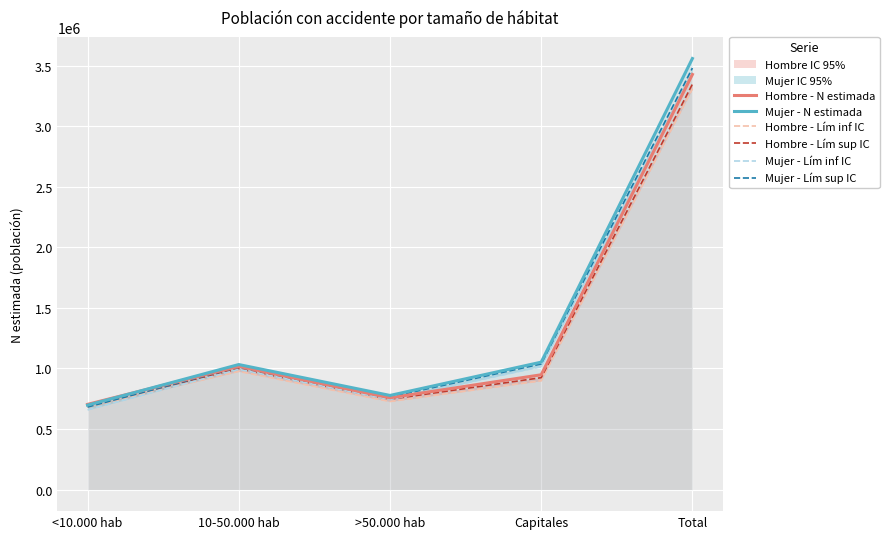

At which label is Mujer - Lím sup IC closest to 2080423?

Capitales